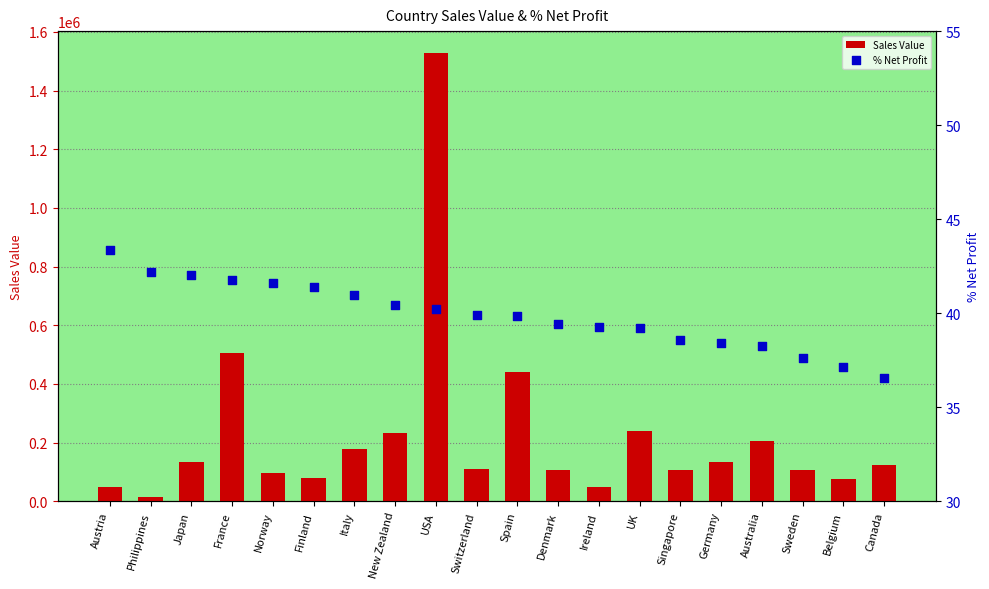

At how many categories does at least one series exceed 920364?

1